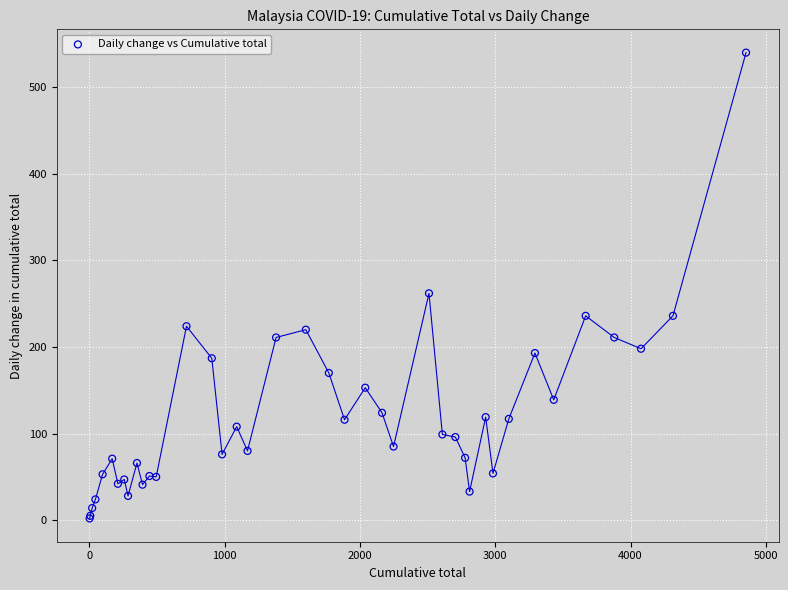

What Y value in the scatter plot is closest to 271?

262